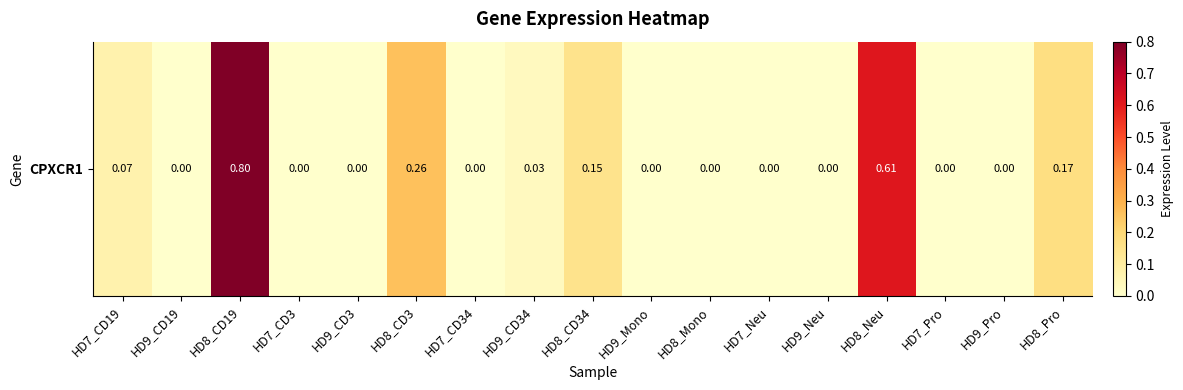

Rank the categories by value from lowest to highest.

HD9_CD19, HD7_CD3, HD9_CD3, HD7_CD34, HD9_Mono, HD8_Mono, HD7_Neu, HD9_Neu, HD7_Pro, HD9_Pro, HD9_CD34, HD7_CD19, HD8_CD34, HD8_Pro, HD8_CD3, HD8_Neu, HD8_CD19